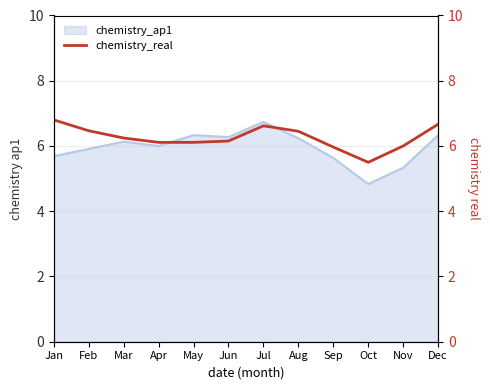

True or false: chemistry_ap1 has a value of 1.8 at Feb.

False